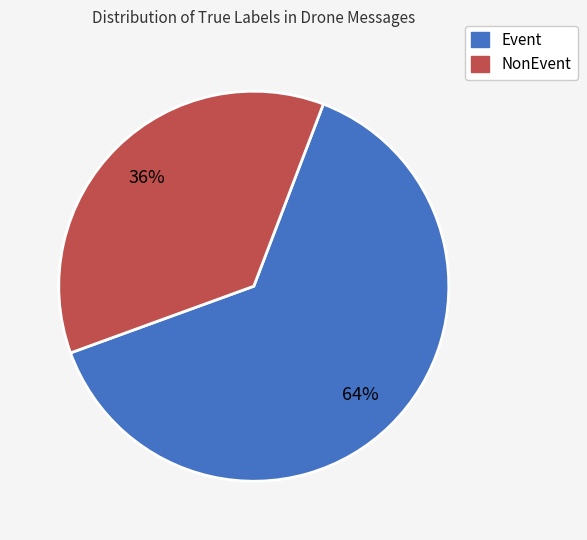

Which slice is the largest?

Event